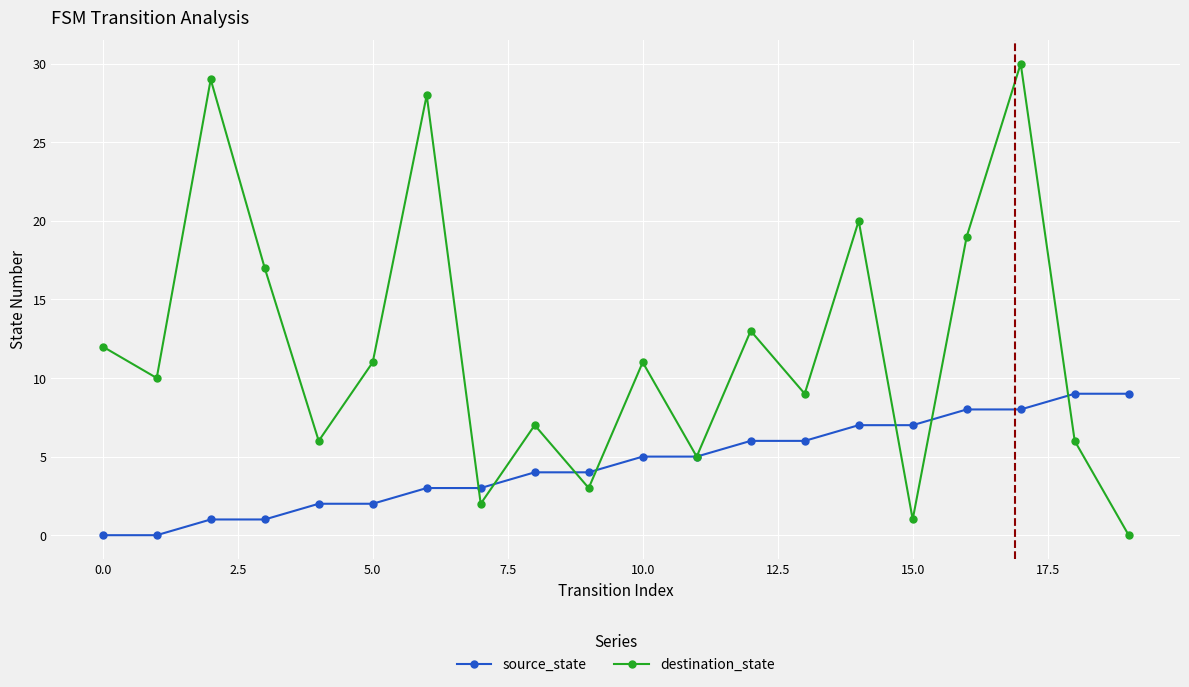

Does the chart have visible grid lines?

Yes